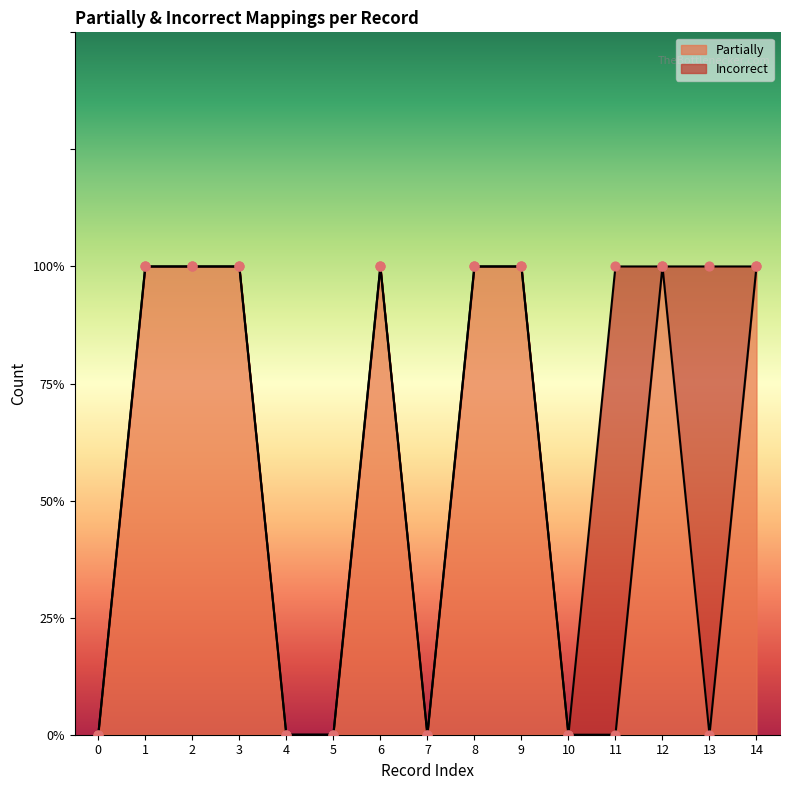

Which has a higher value, 12 or 8?

12